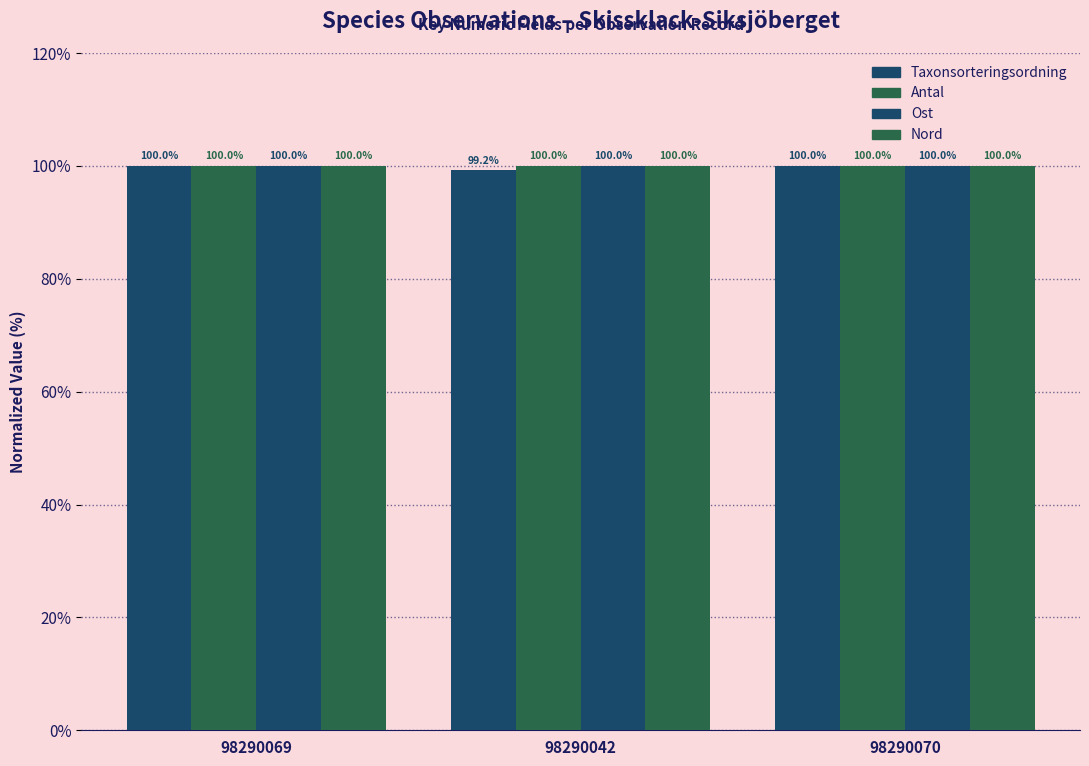

Reading left to right, transcribe all the data shown in this chart.

Taxonsorteringsordning: 98290069=100.0	98290042=99.2	98290070=100.0
Antal: 98290069=100.0	98290042=100.0	98290070=100.0
Ost: 98290069=100.0	98290042=100.0	98290070=100.0
Nord: 98290069=100.0	98290042=100.0	98290070=100.0